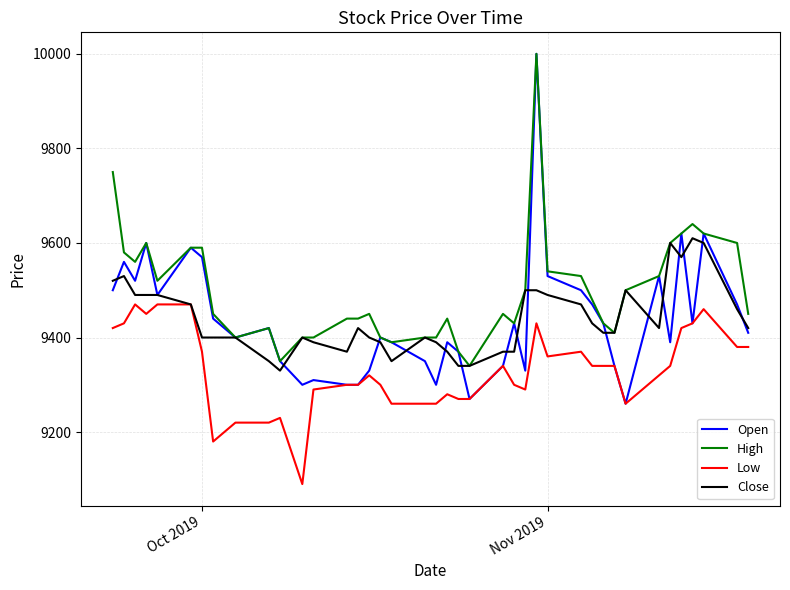

True or false: High has more than 0 points higher than both neighbors.

True